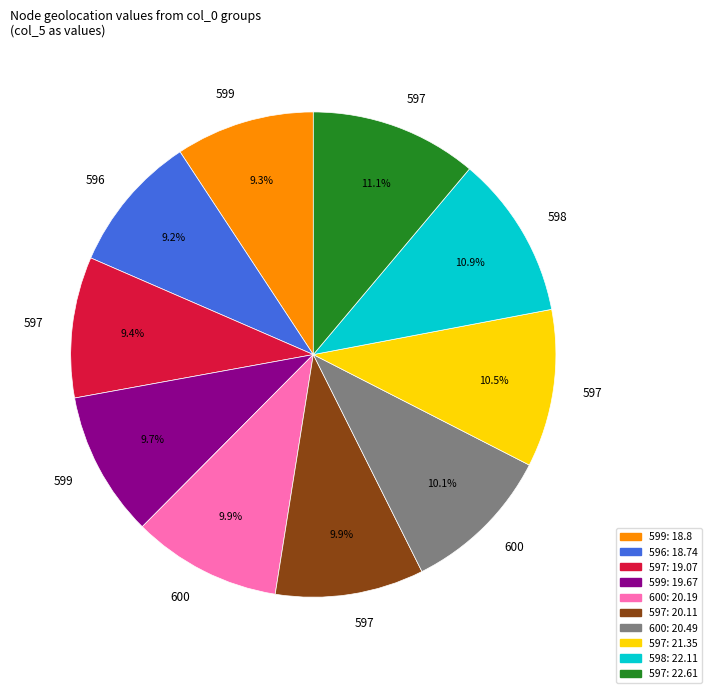

Is there a majority slice in this chart?

No